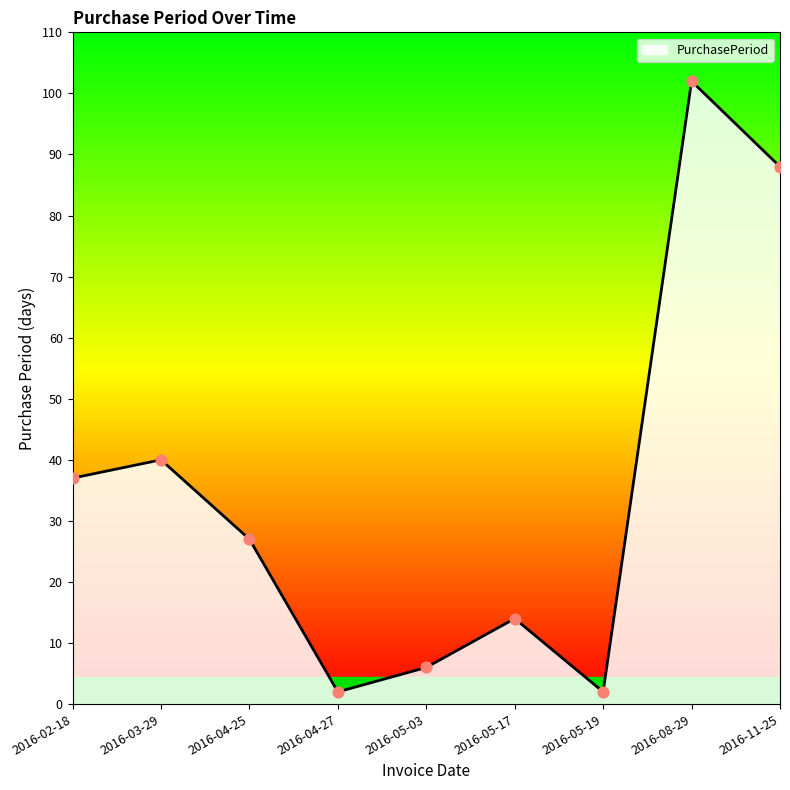

What is the change in value from 2016-04-25 to 2016-04-27?

-25